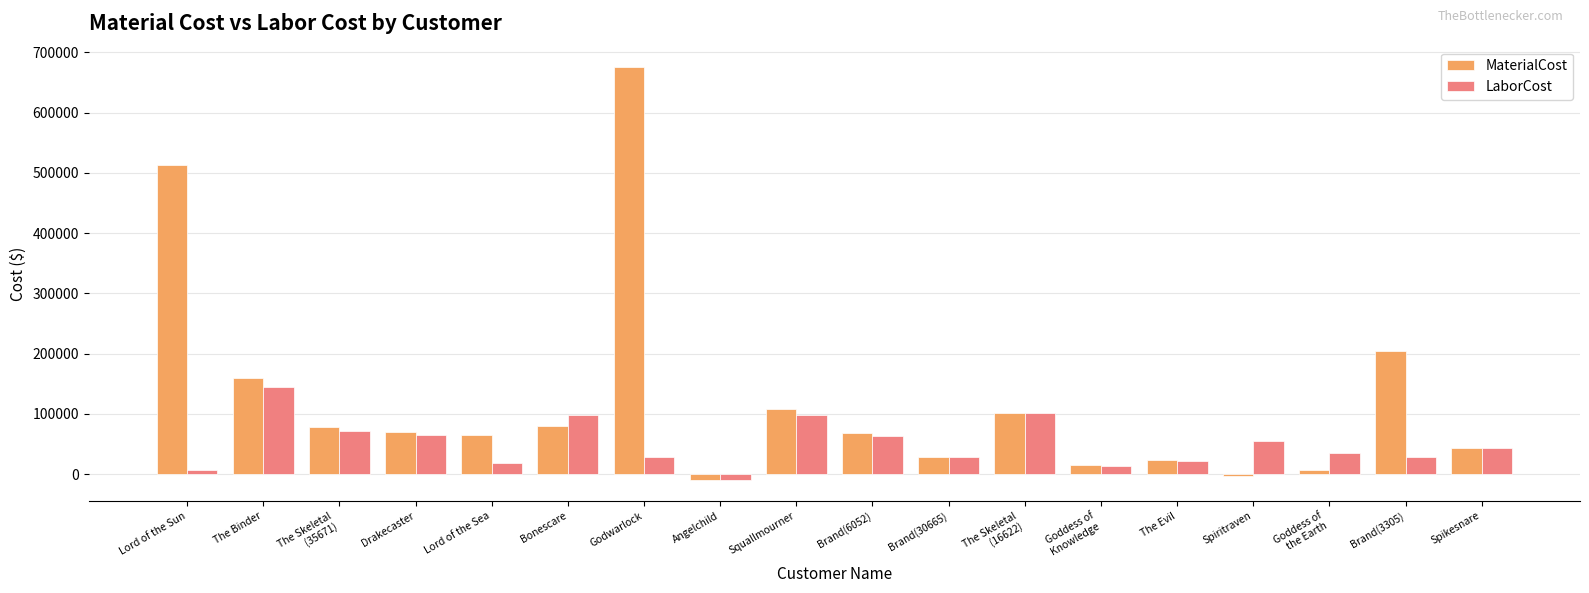

What is the sum of the LaborCost values at Goddess of
Knowledge and Brand(3305)?

42303.0